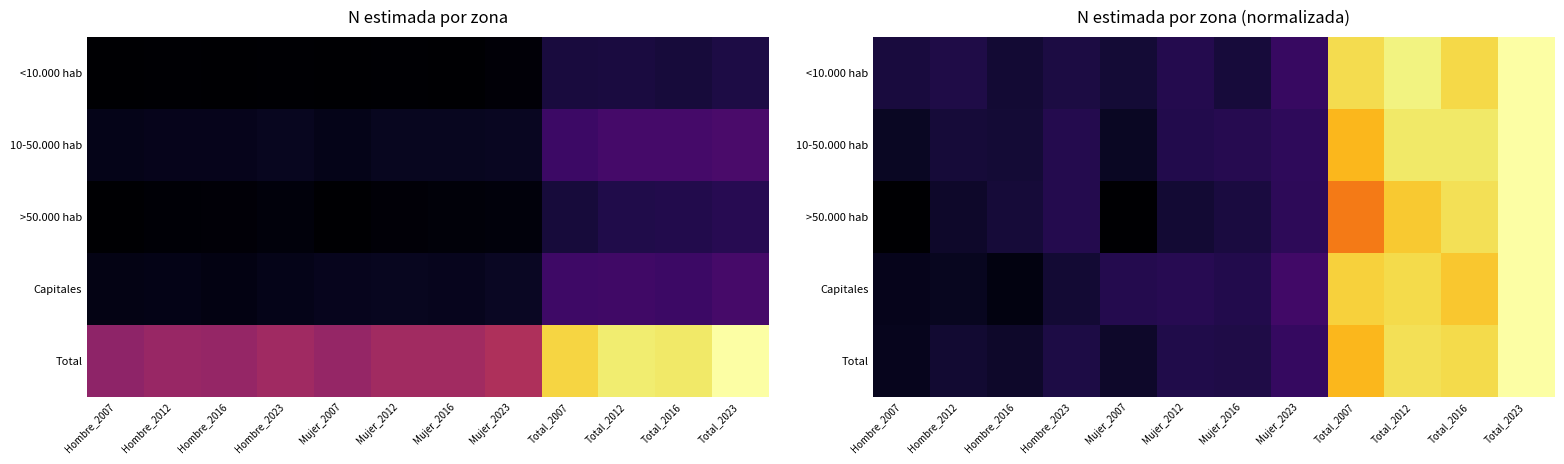

What is the maximum value shown in the chart?

1.0